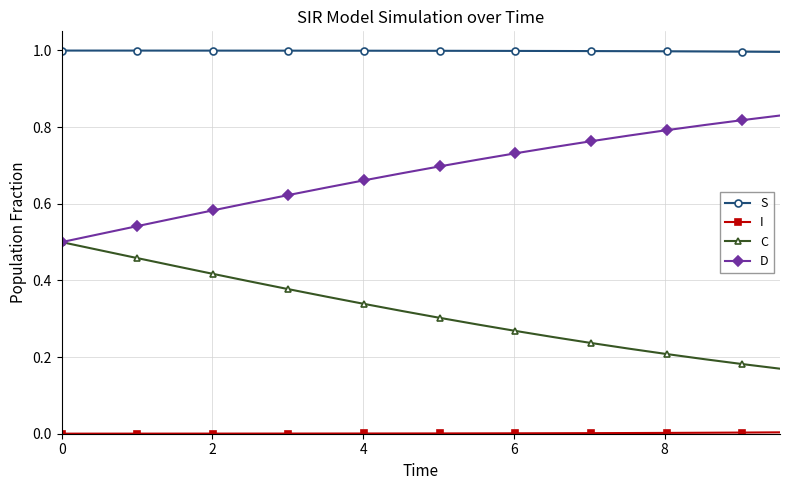

Count the D values in the range 0 to 1.

20